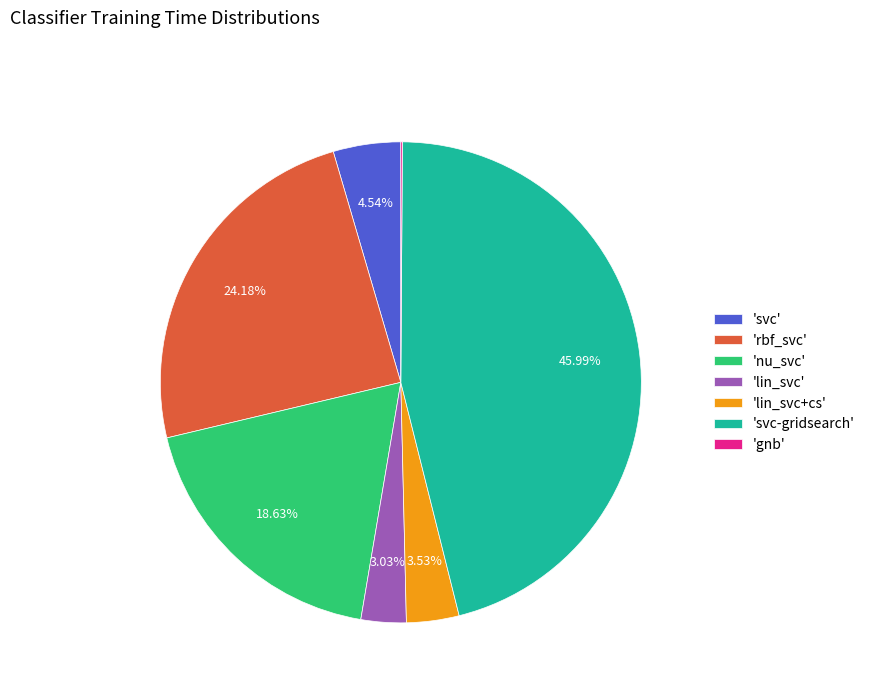

Which category has the biggest portion of the pie?

'svc-gridsearch'